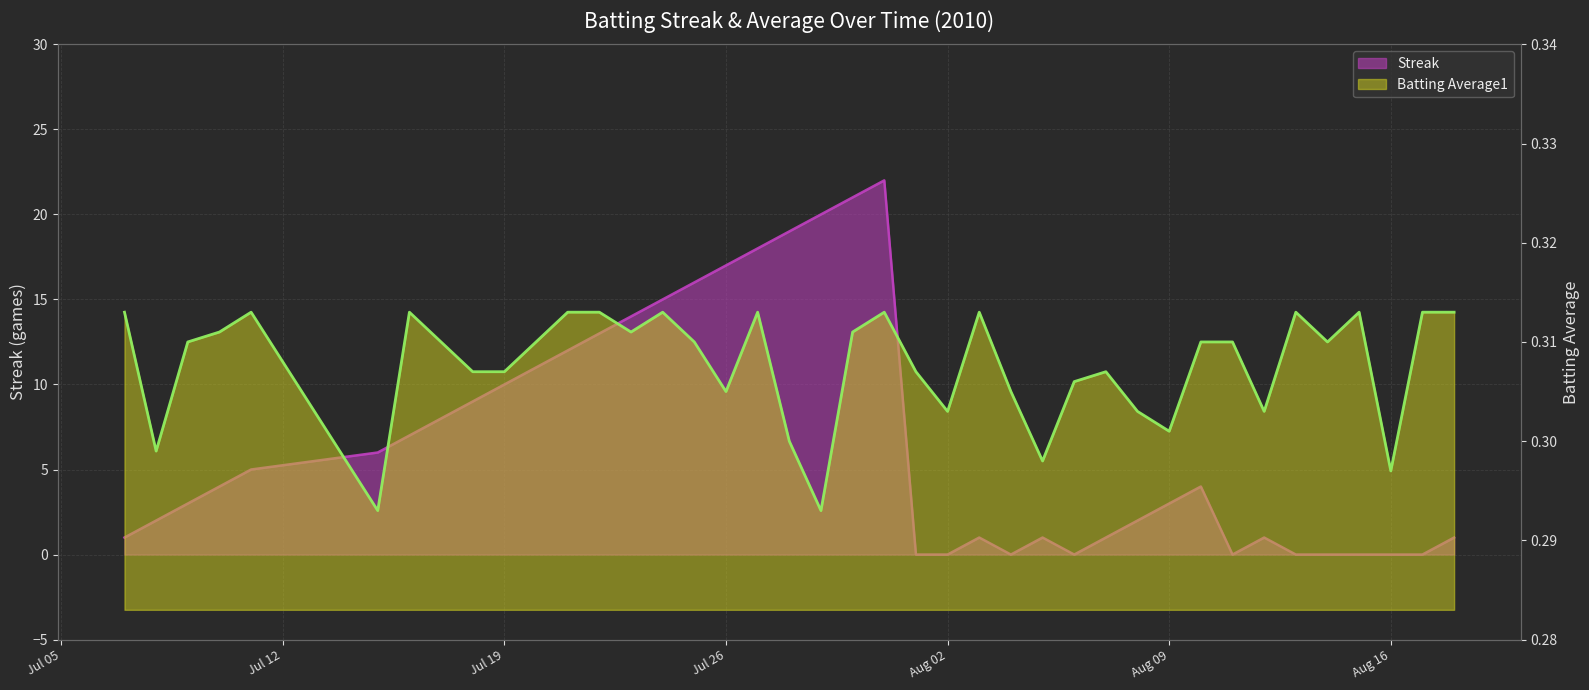

How many interior local valleys does the Avg (line) series have?

11